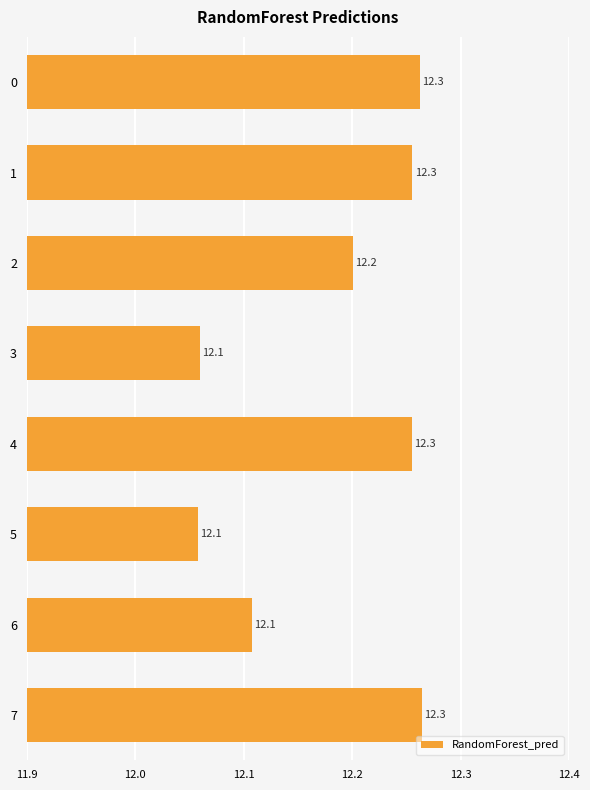

What is the difference between the maximum and minimum values?

0.2